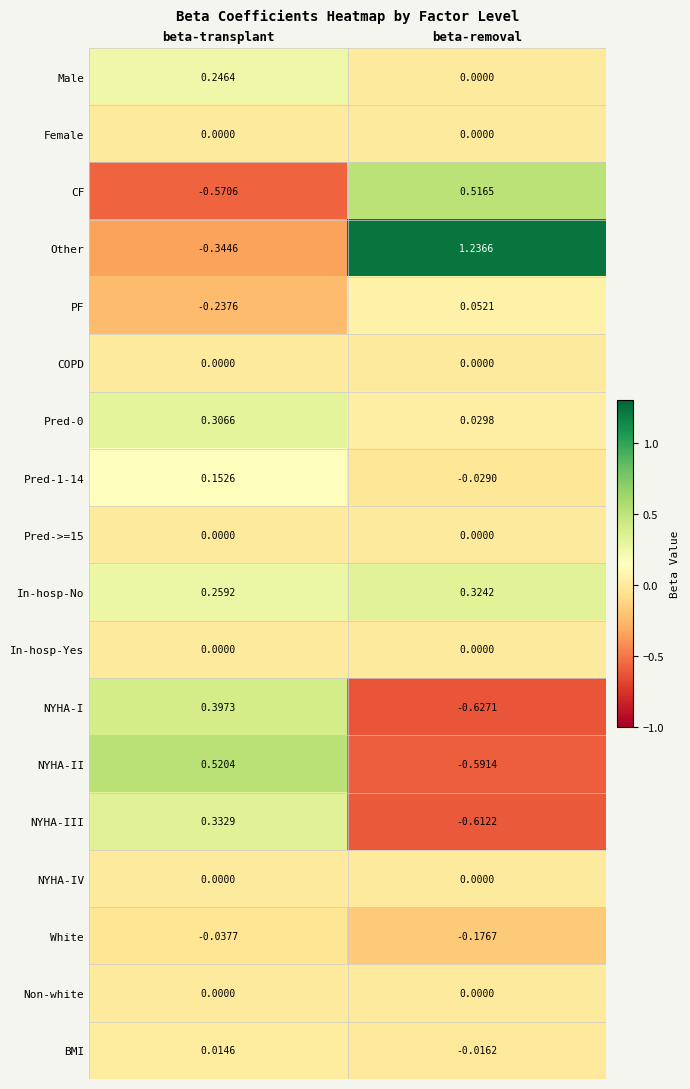

Which series has the widest spread of values?

Other